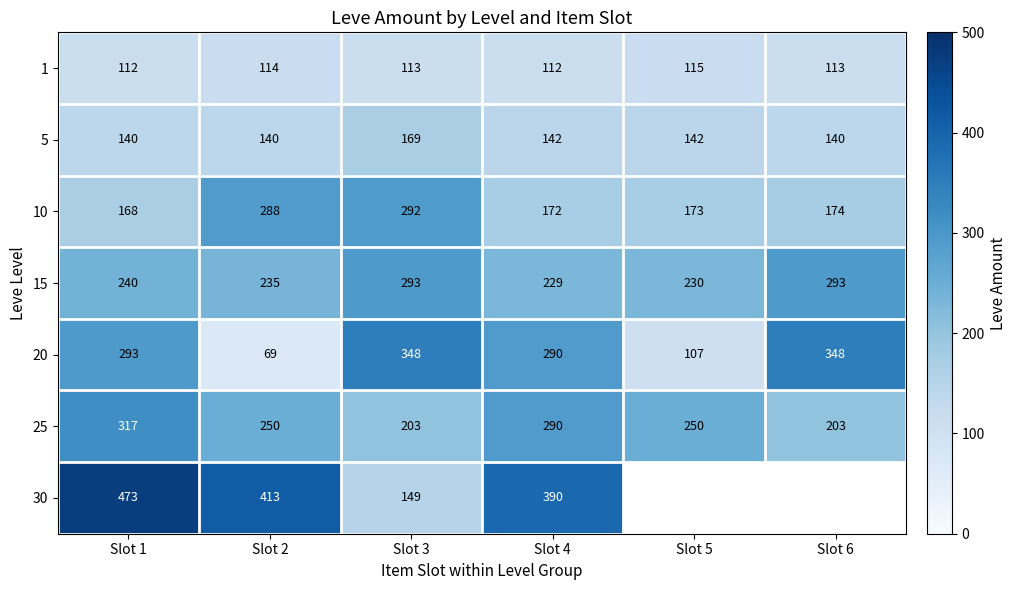

What is the maximum value for 1?

115